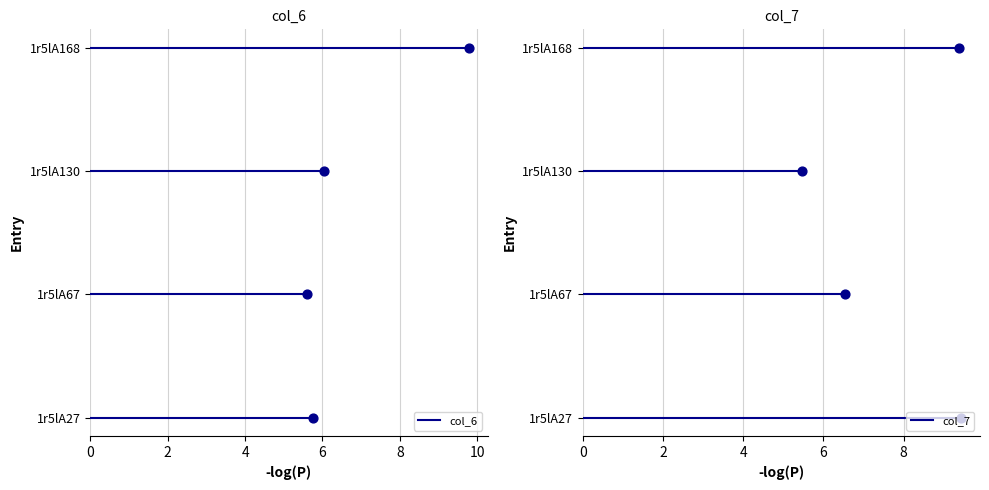

Which series has the widest spread of Y values?

col_6